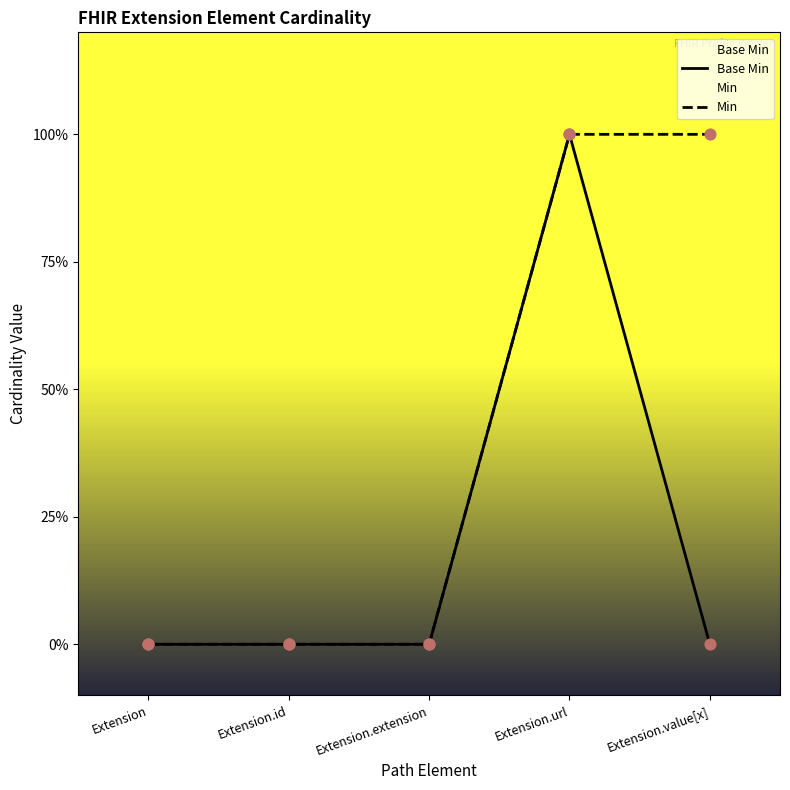

Is the value of Base Min at Extension.id greater than the value of Min at Extension.id?

No